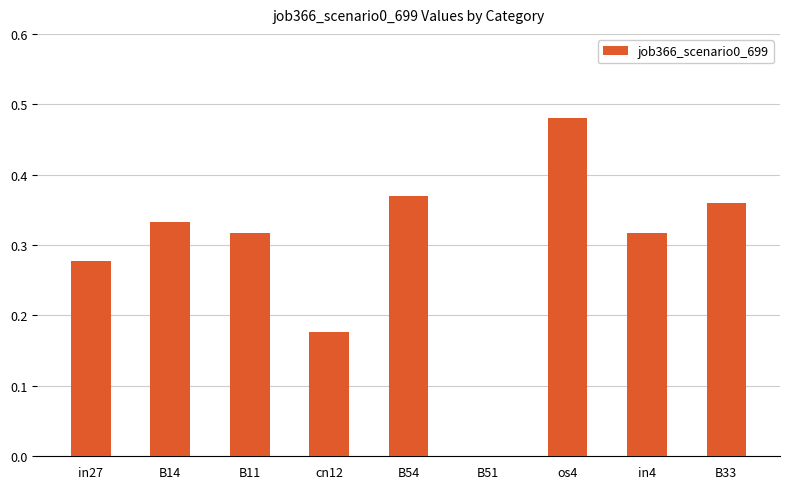

Are the bars horizontal?

No